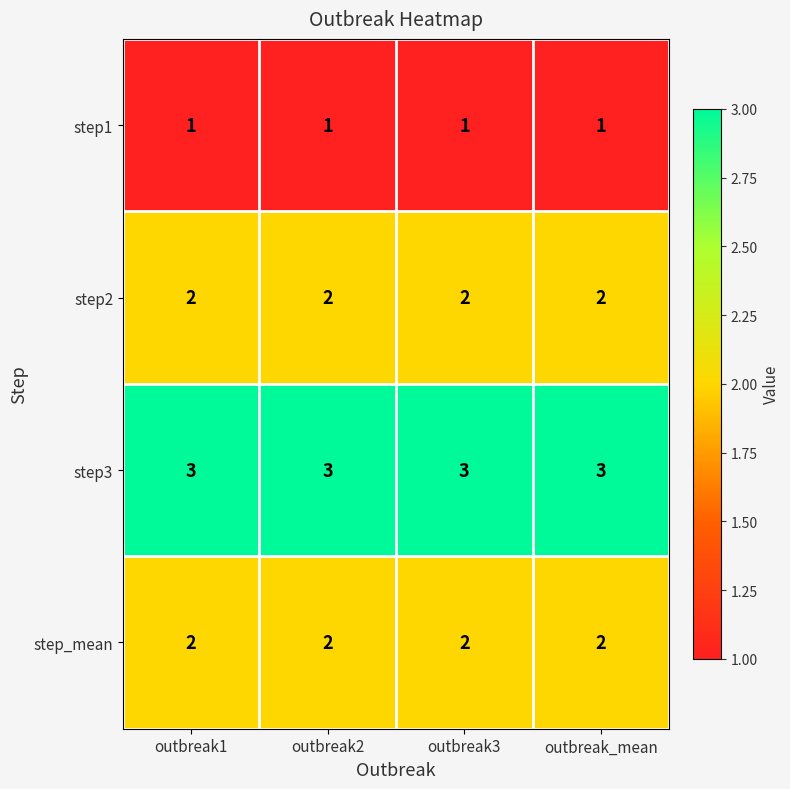

What is the average value of the step3 series?

3